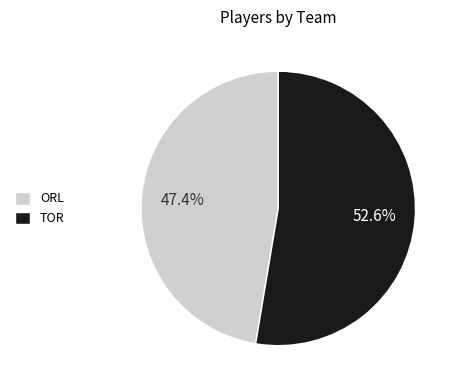

Do ORL and TOR together represent more than half of the pie?

Yes